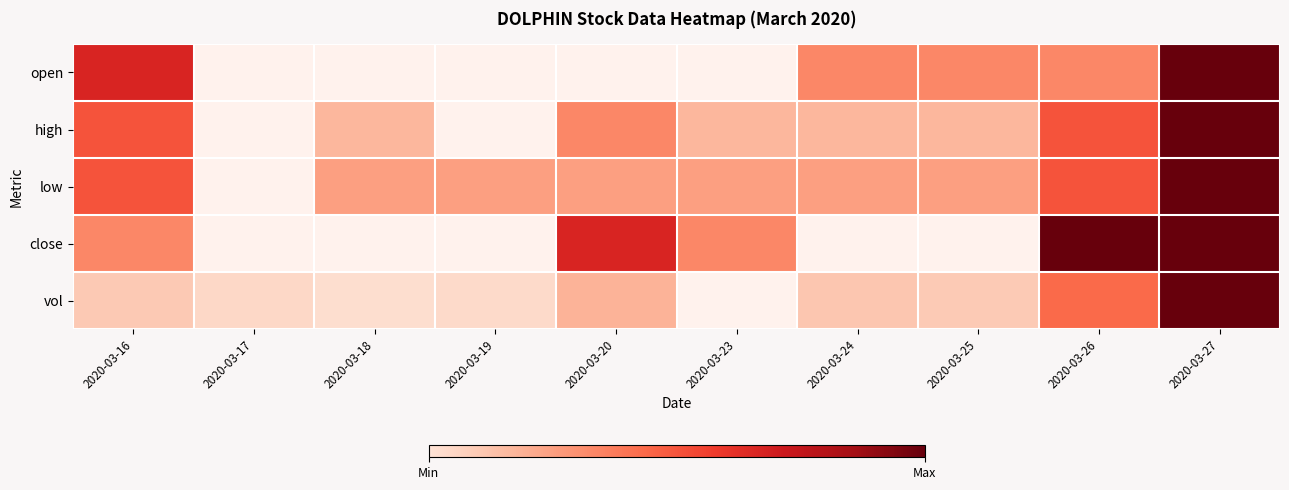

Rank the series by their maximum value, from lowest to highest.

open, high, low, close, vol